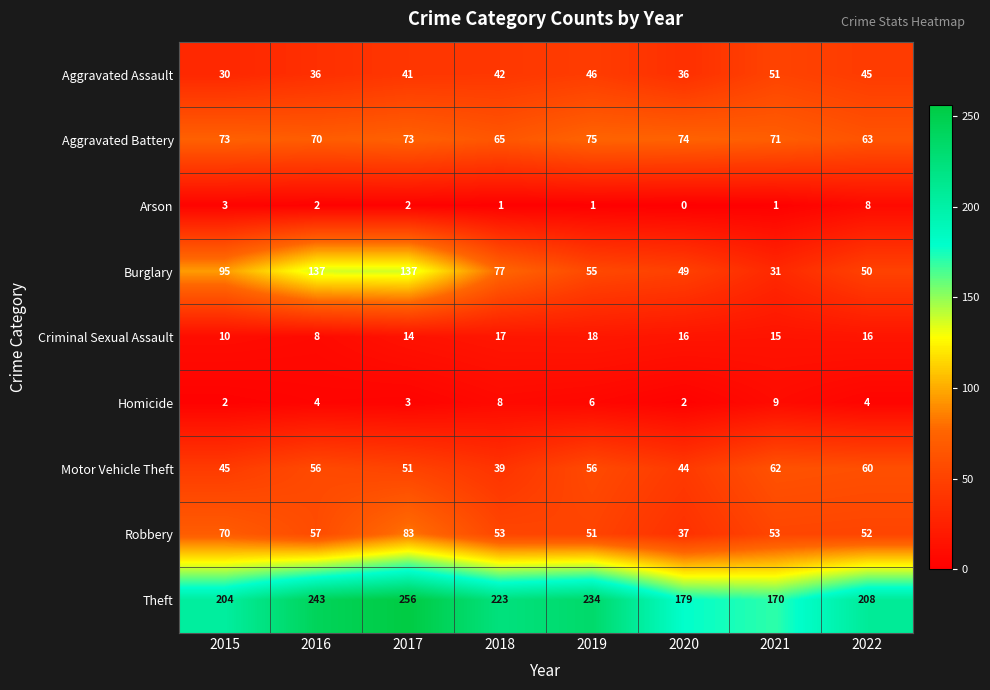

What is the greatest value displayed?

256